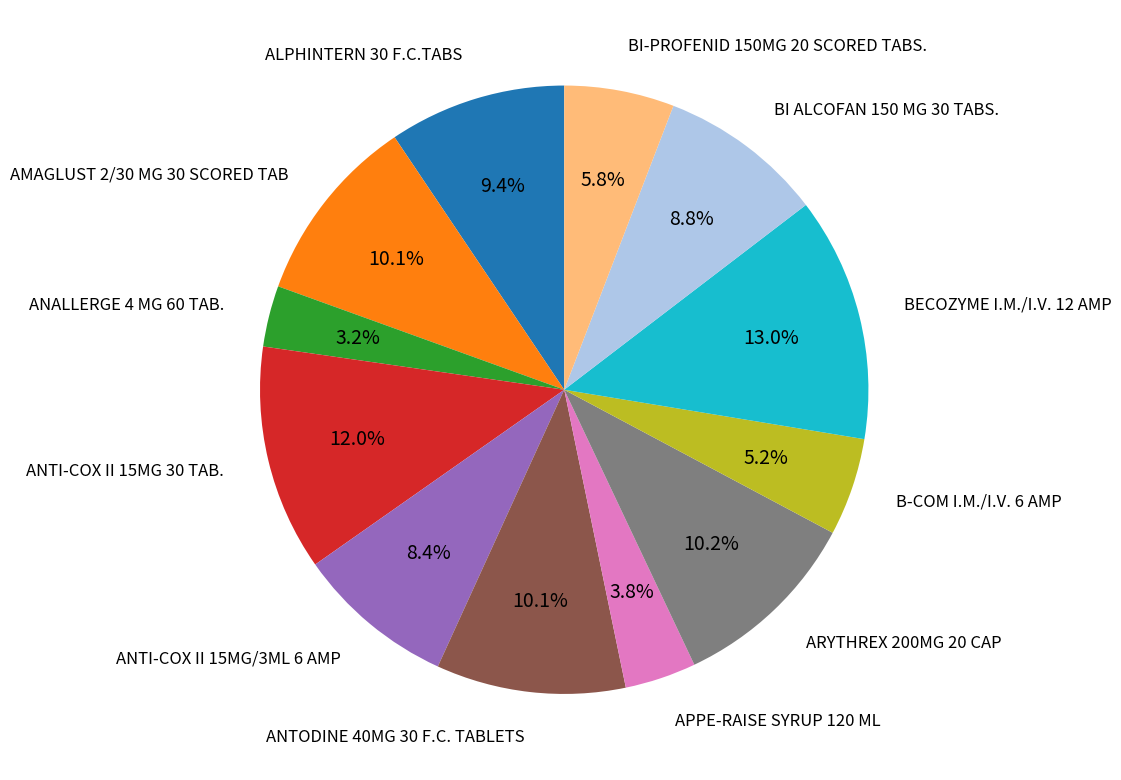

The ANTODINE 40MG 30 F.C. TABLETS slice represents 10% of the pie. True or false?

True